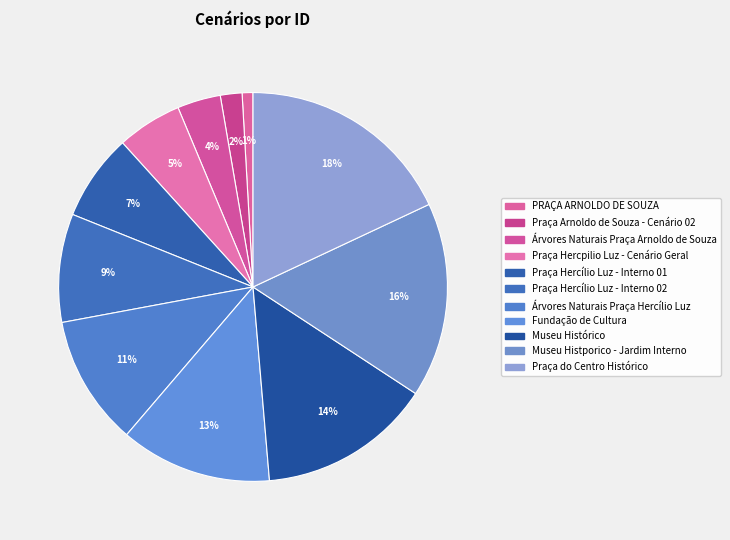

Between Praça Hercpilio Luz - Cenário Geral and Praça Arnoldo de Souza - Cenário 02, which is larger?

Praça Hercpilio Luz - Cenário Geral